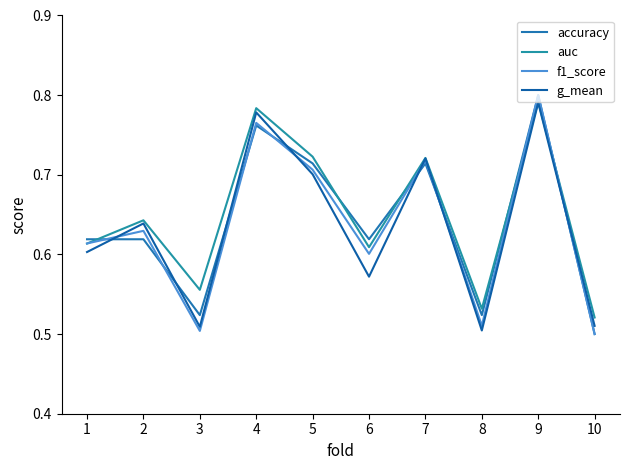

True or false: f1_score has more than 2 interior local peaks.

True